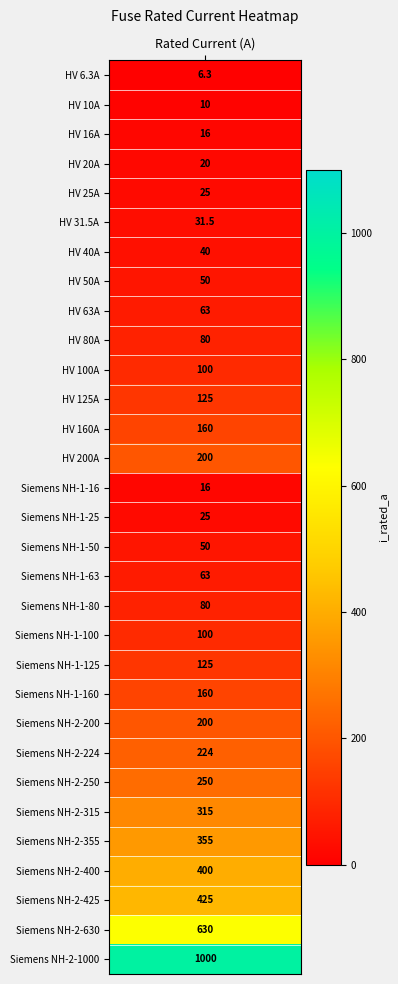

Reading left to right, extract all data points from this chart.

i_rated_a=6.3	1=10.0	2=16.0	3=20.0	4=25.0	5=31.5	6=40.0	7=50.0	8=63.0	9=80.0	10=100.0	11=125.0	12=160.0	13=200.0	14=16.0	15=25.0	16=50.0	17=63.0	18=80.0	19=100.0	20=125.0	21=160.0	22=200.0	23=224.0	24=250.0	25=315.0	26=355.0	27=400.0	28=425.0	29=630.0	30=1000.0